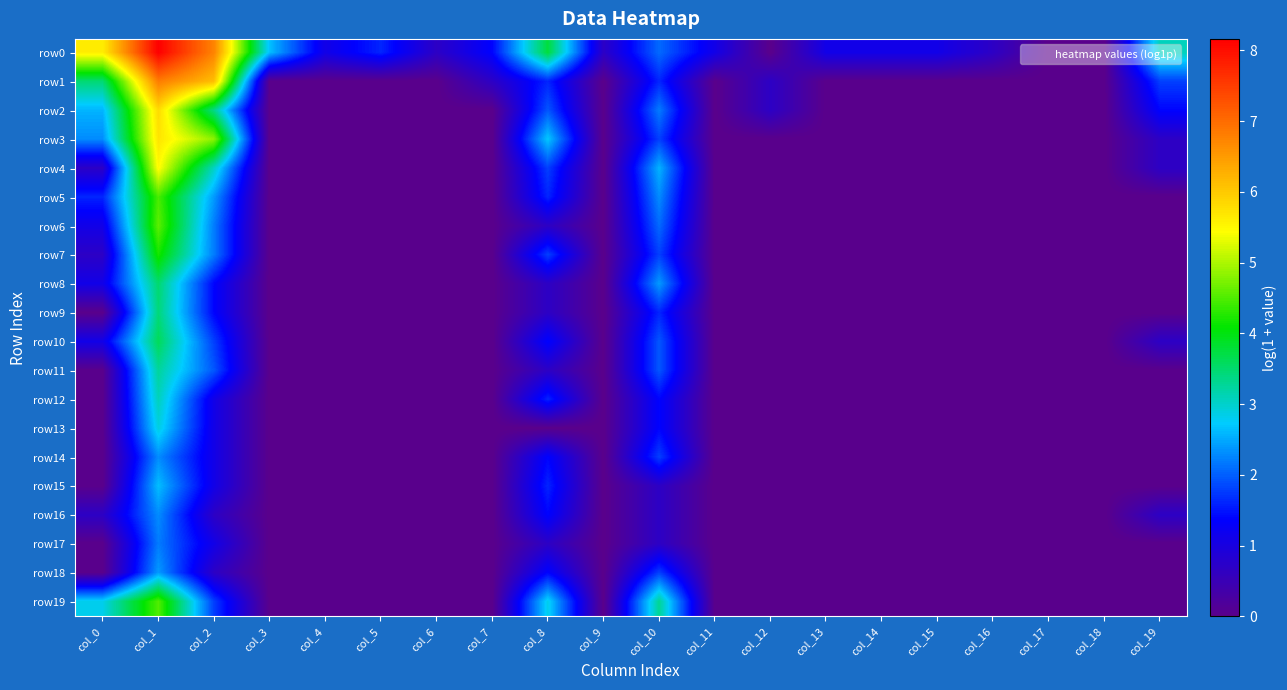

Rank the series by their maximum value, from highest to lowest.

row0, row1, row2, row3, row4, row6, row19, row5, row7, row10, row8, row9, row11, row12, row13, row15, row18, row14, row16, row17